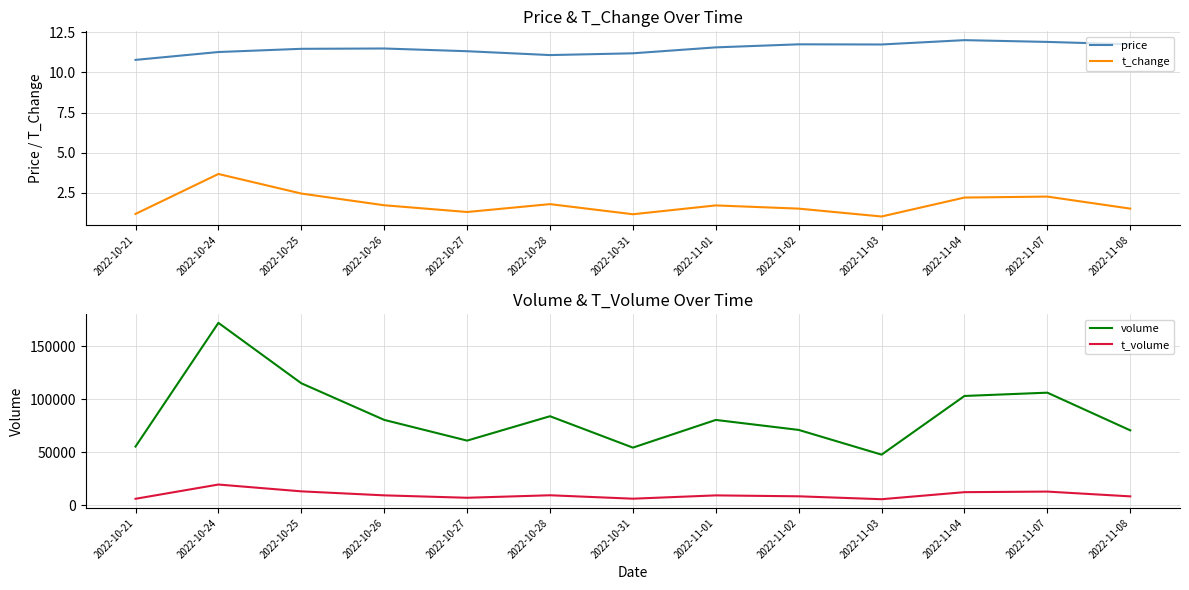

At which category is the sum across all series the highest?

2022-10-24